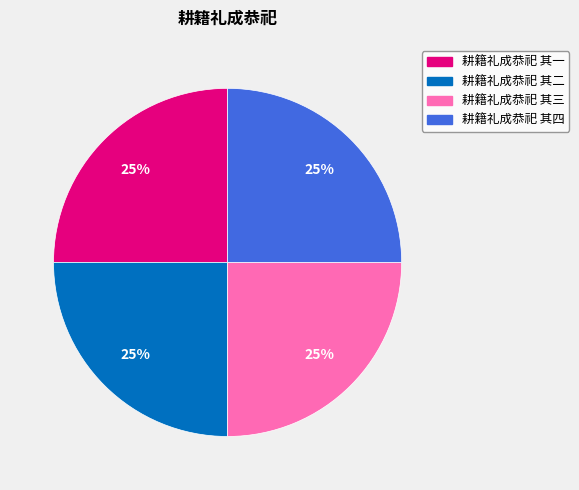

To the nearest percent, what portion does 耕籍礼成恭祀 其一 represent?

25%